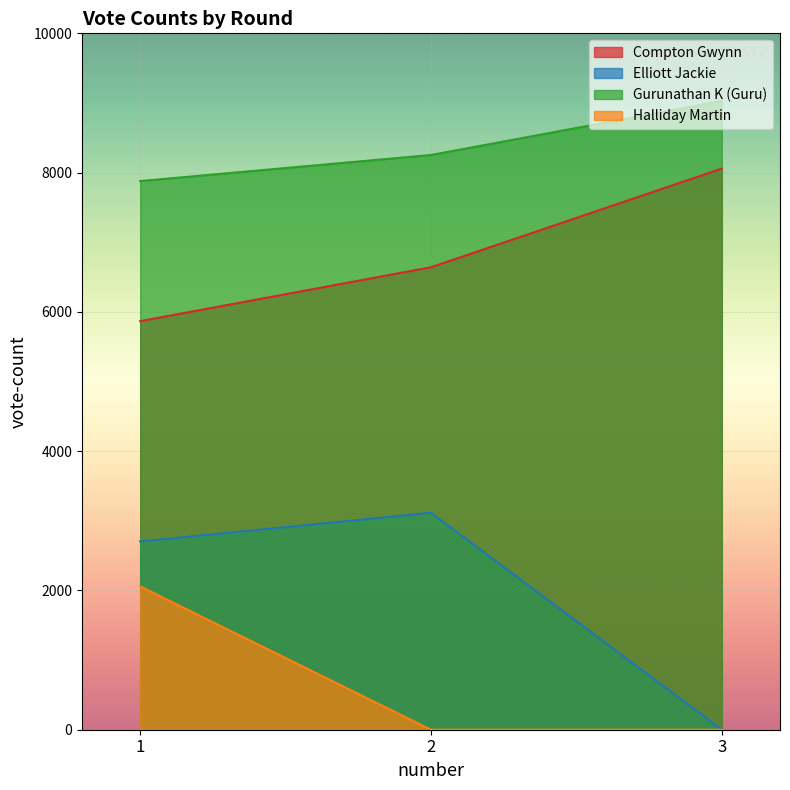

How many lines are shown in the chart?

4